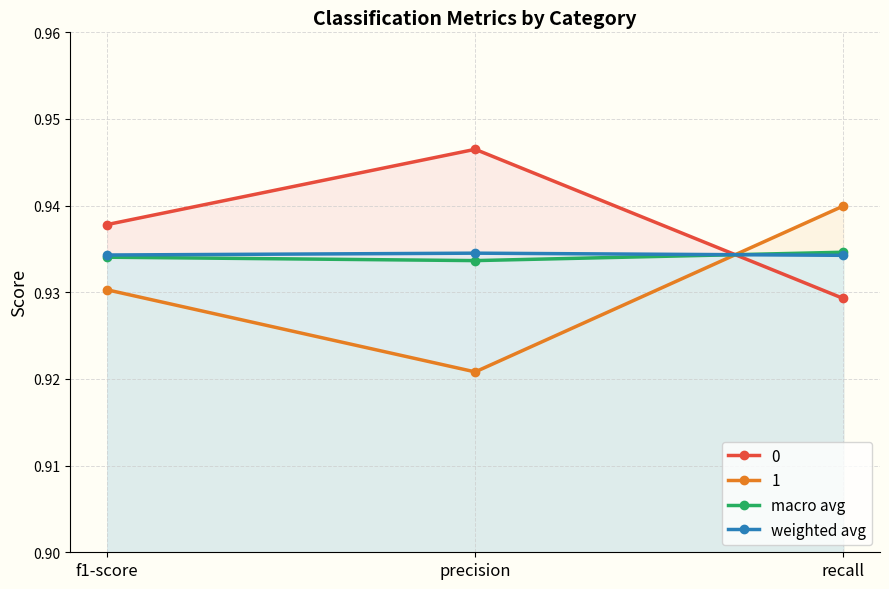

Which category has the lowest value across all series?

precision